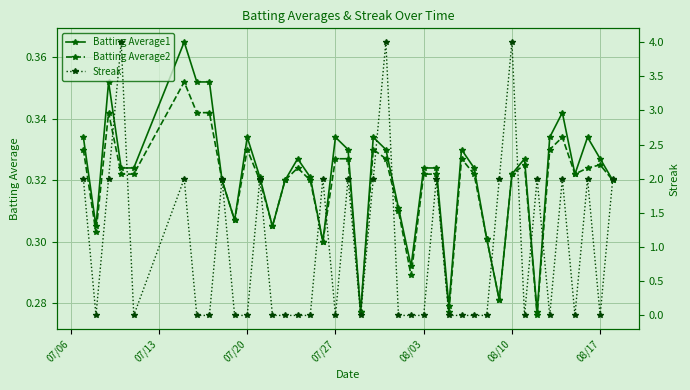

What is the sum of all Batting Average2 values?

12.7